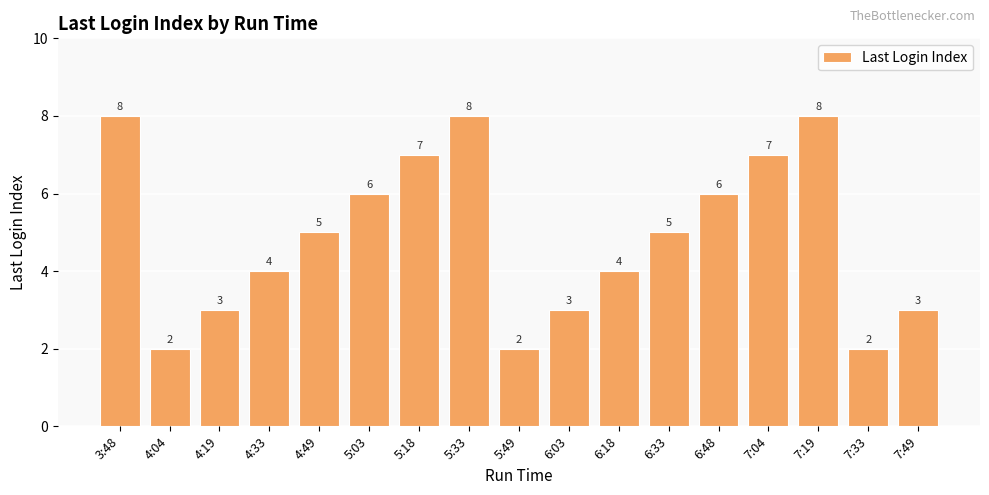

What value does the data have at 7:49?

3